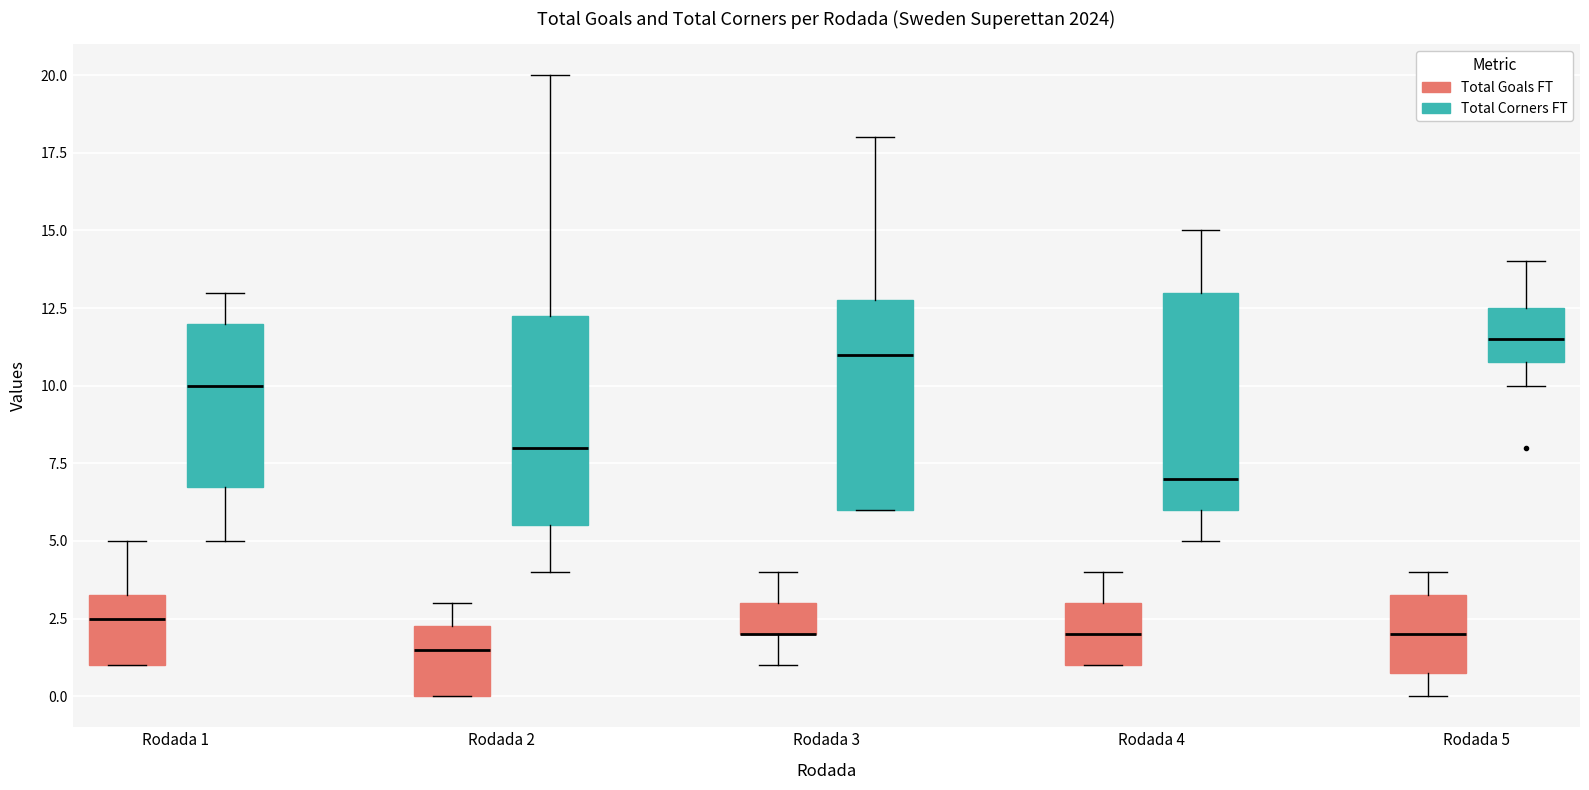

Where does the lower whisker of the box for Rodada 2 (Total Corners FT) end on the y-axis? The values are not printed on the chart, so give them approximately, as read against the axis.

4.0